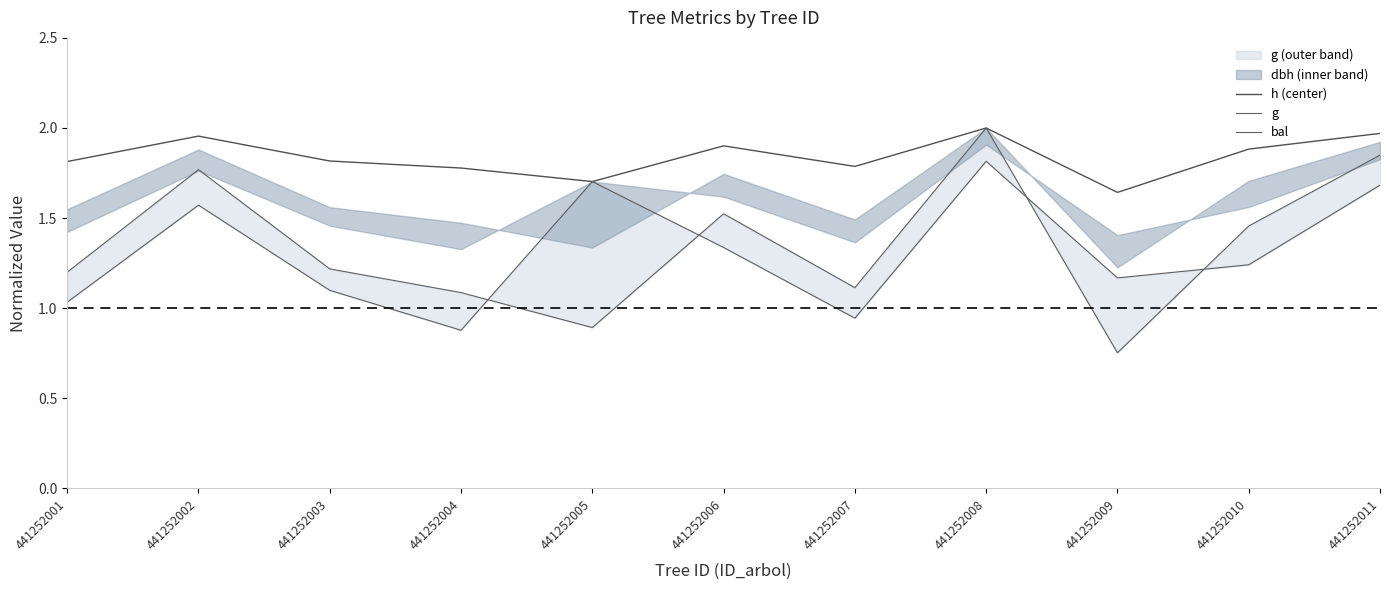

True or false: h (center) and bal cross at least once.

False